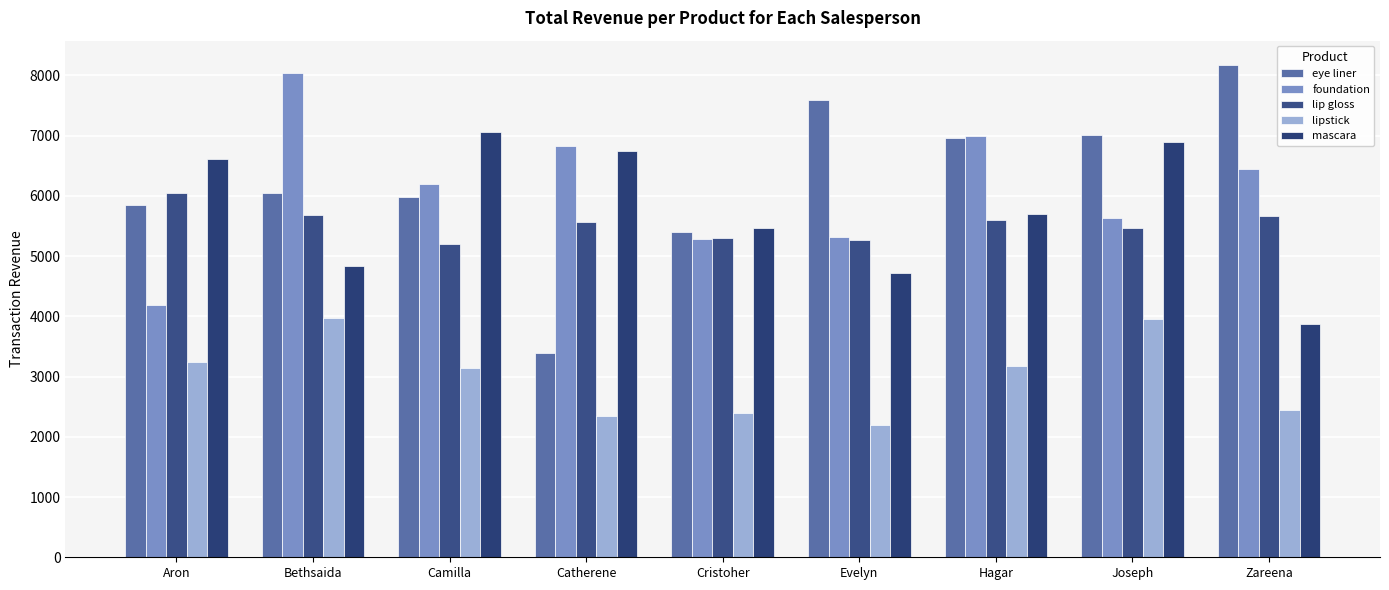

How many bars are there in each group?

5